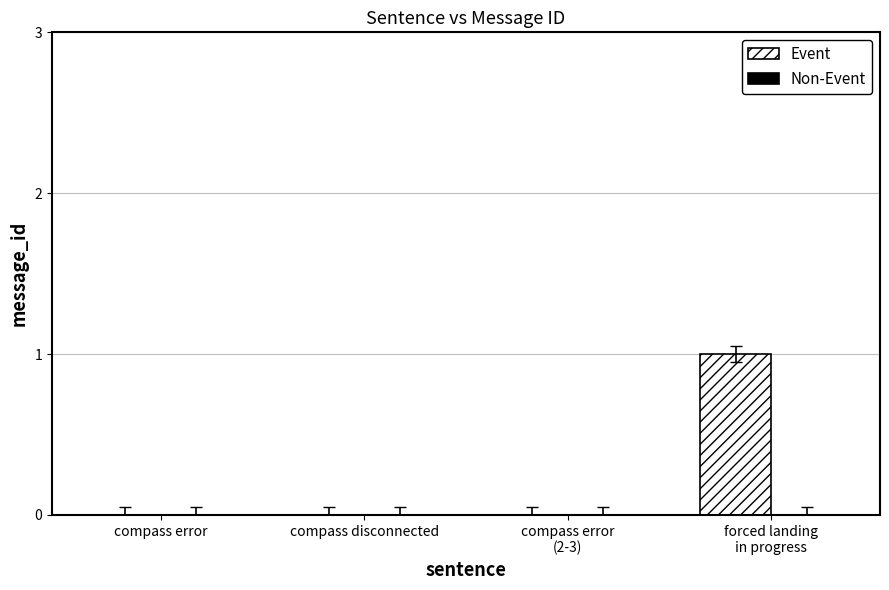

The chart shows a value of 0 at compass error. True or false?

True